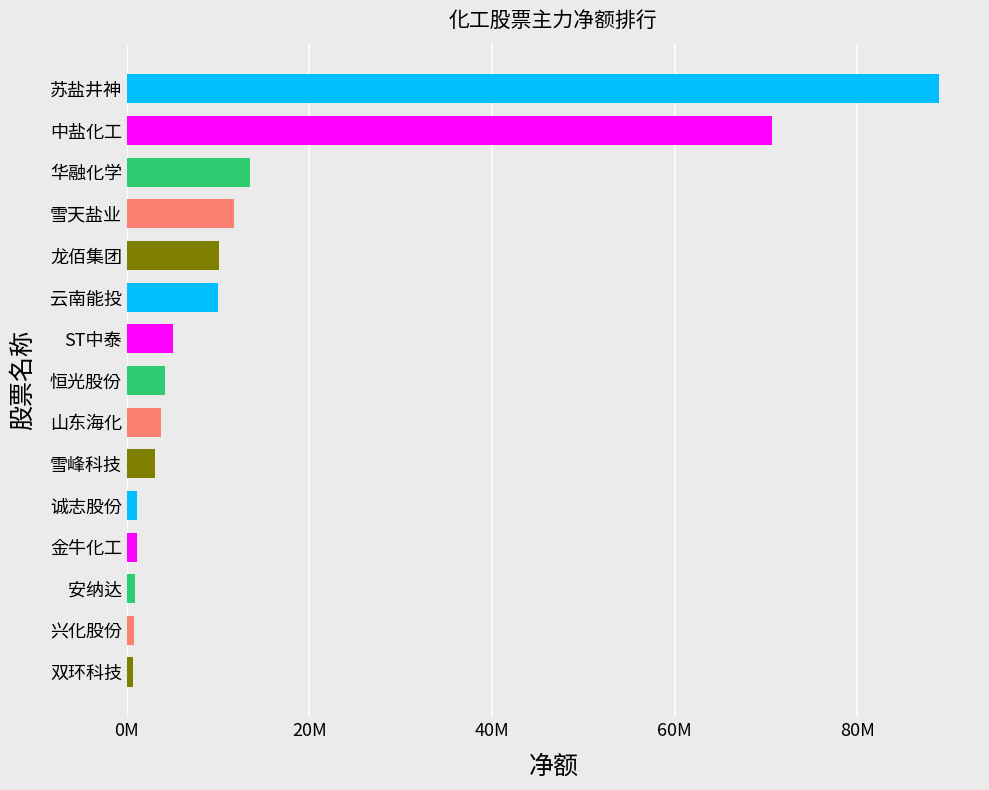

Are the bars horizontal?

Yes